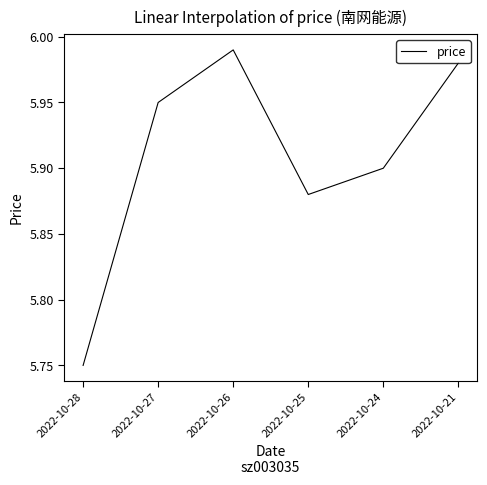

What is the sum of all values?

35.5